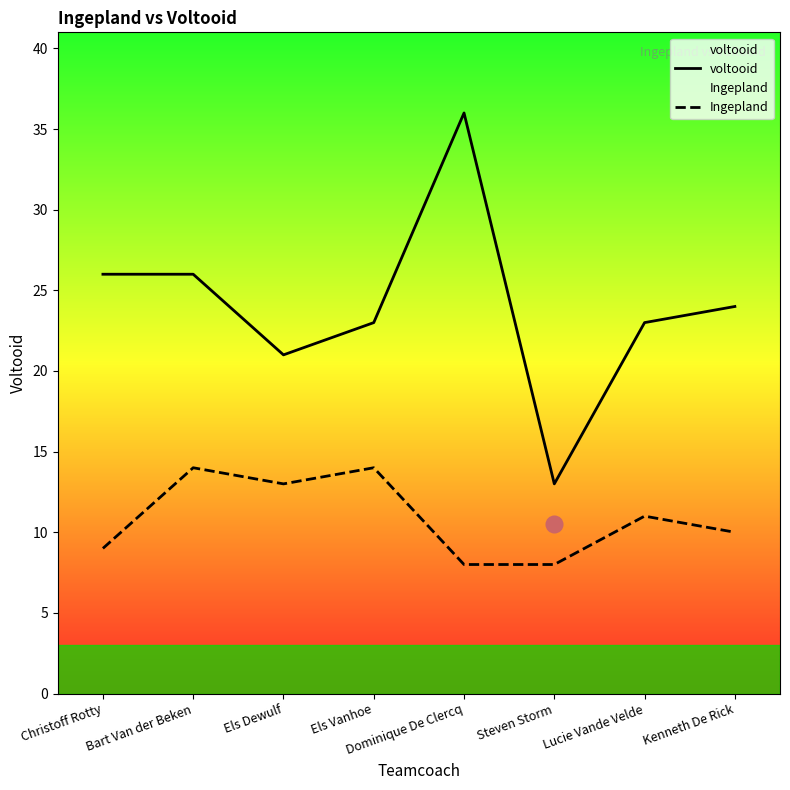

List the series in order of their overall mean, lowest first.

Ingepland, voltooid